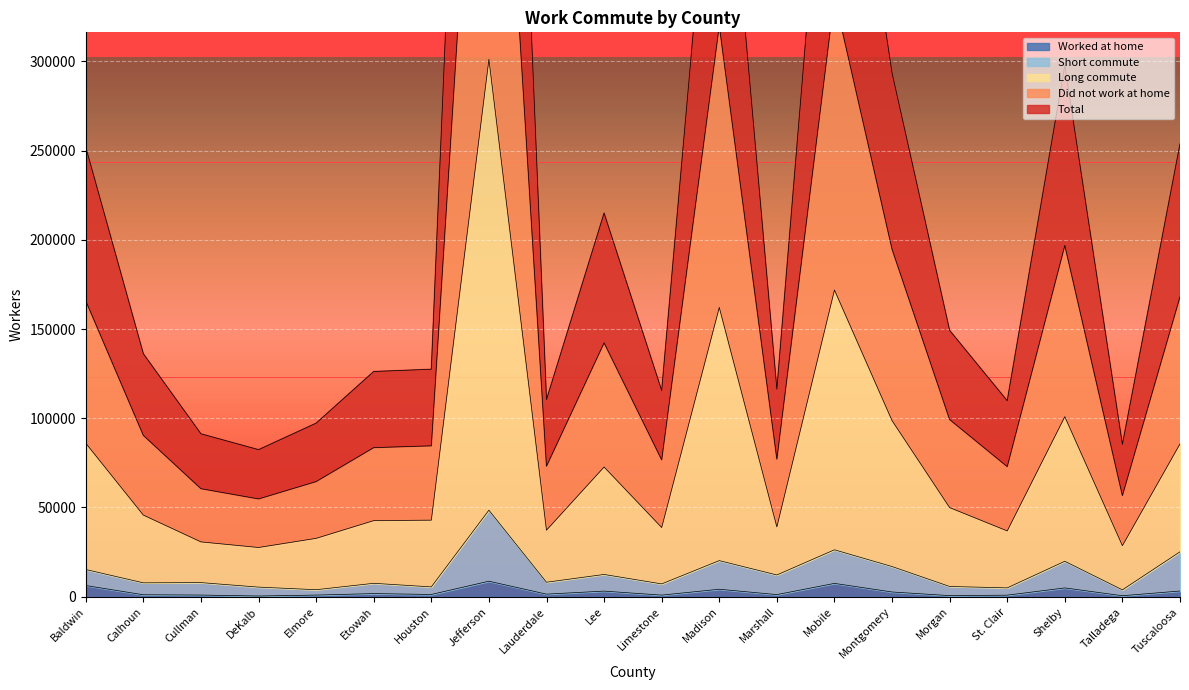

The Total series shows 37305 at Lauderdale. True or false?

True